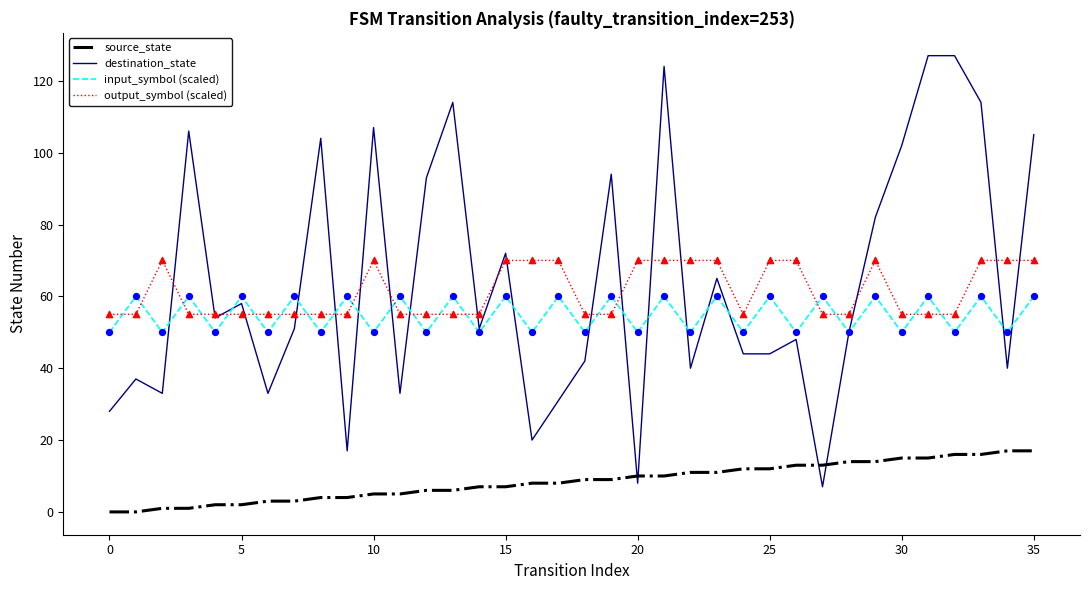

Rank the series by their maximum value, from lowest to highest.

source_state, input_symbol (scaled), output_symbol (scaled), destination_state